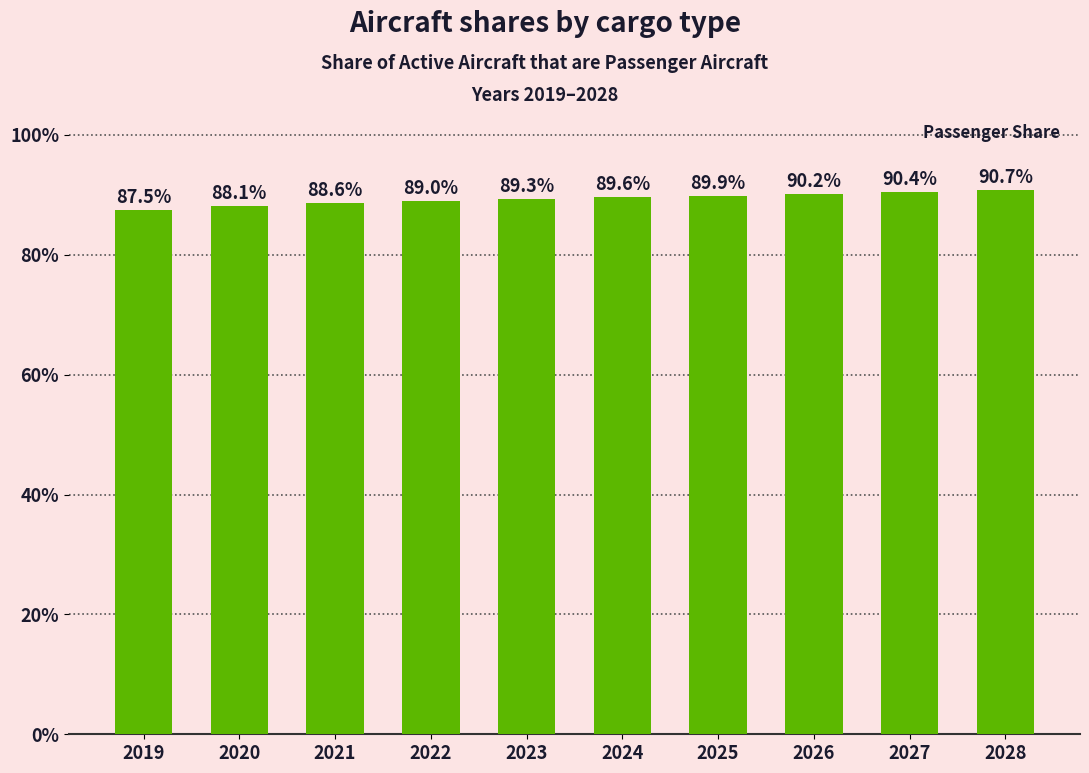

Reading left to right, list all the values displayed in this chart.

2019=0.9	2020=0.9	2021=0.9	2022=0.9	2023=0.9	2024=0.9	2025=0.9	2026=0.9	2027=0.9	2028=0.9